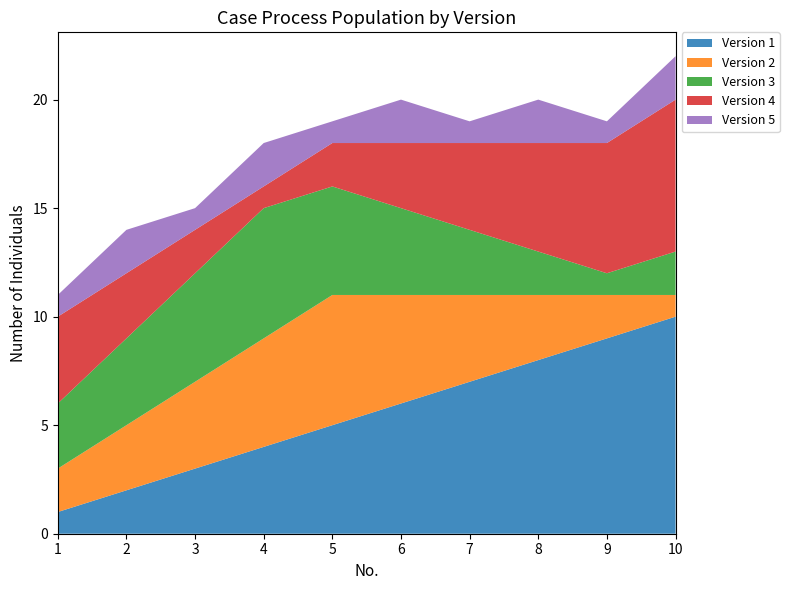

Reading right to left, extract all data points from this chart.

Version 1: 10	9	8	7	6	5	4	3	2	1
Version 2: 1	2	3	4	5	6	5	4	3	2
Version 3: 2	1	2	3	4	5	6	5	4	3
Version 4: 7	6	5	4	3	2	1	2	3	4
Version 5: 2	1	2	1	2	1	2	1	2	1